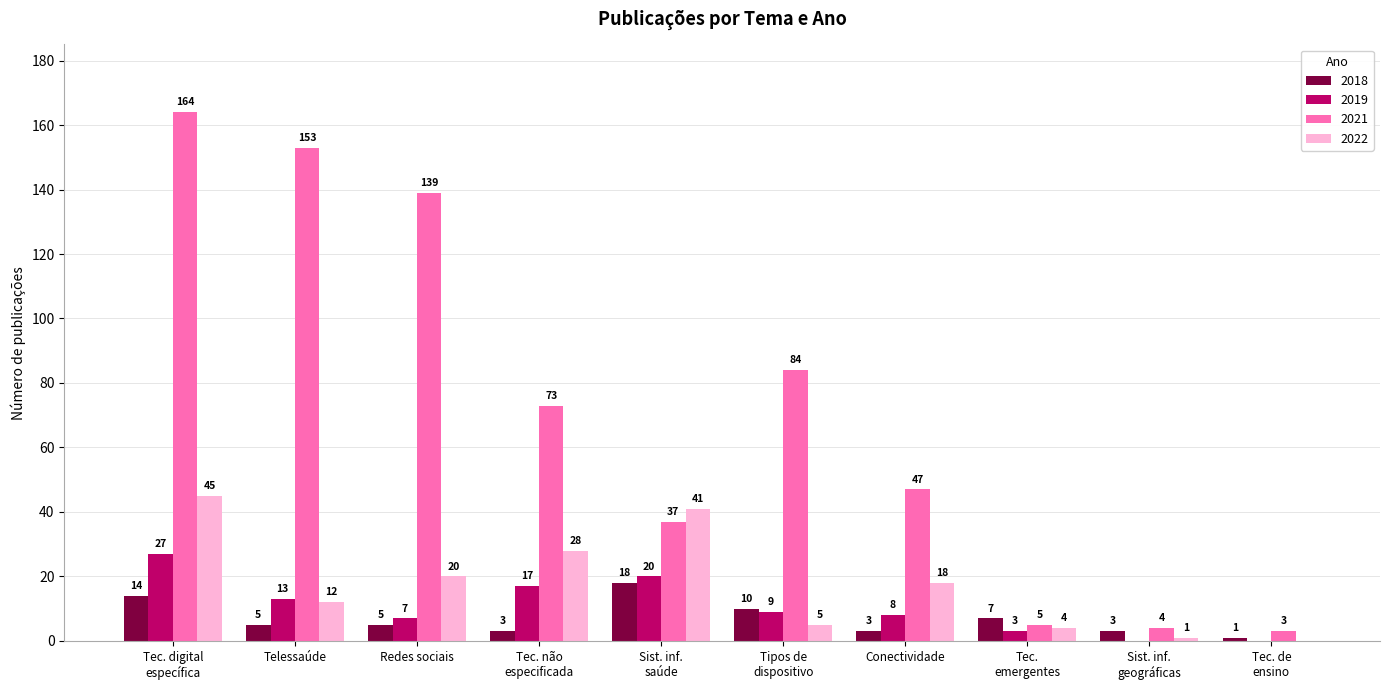

At which category is the sum across all series the highest?

Tec. digital
específica